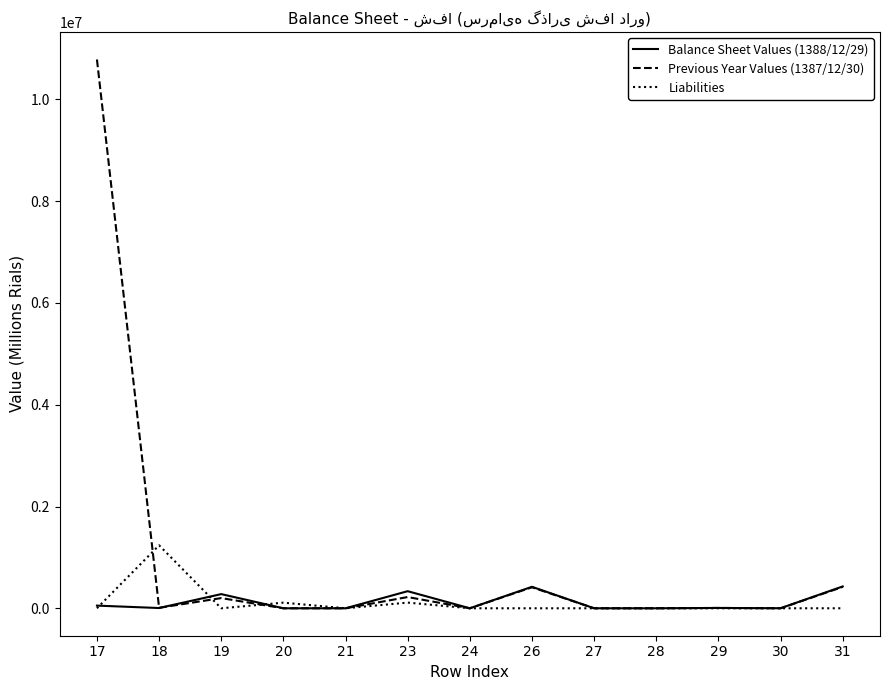

Which series has the largest total across all categories?

Previous Year Values (1387/12/30)